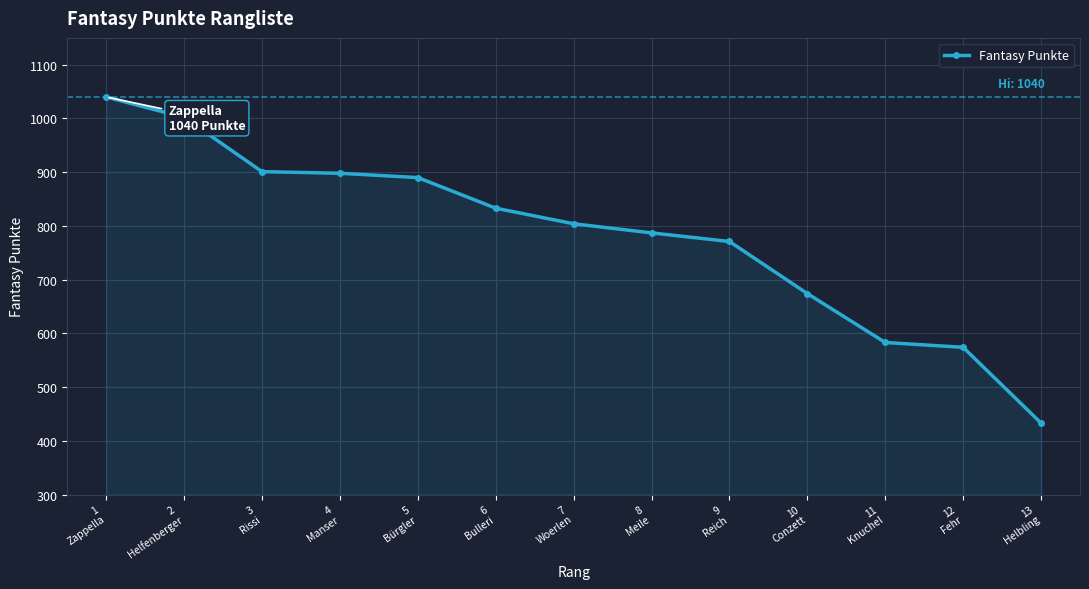

True or false: the data shows 433 at 13
Helbling.

True